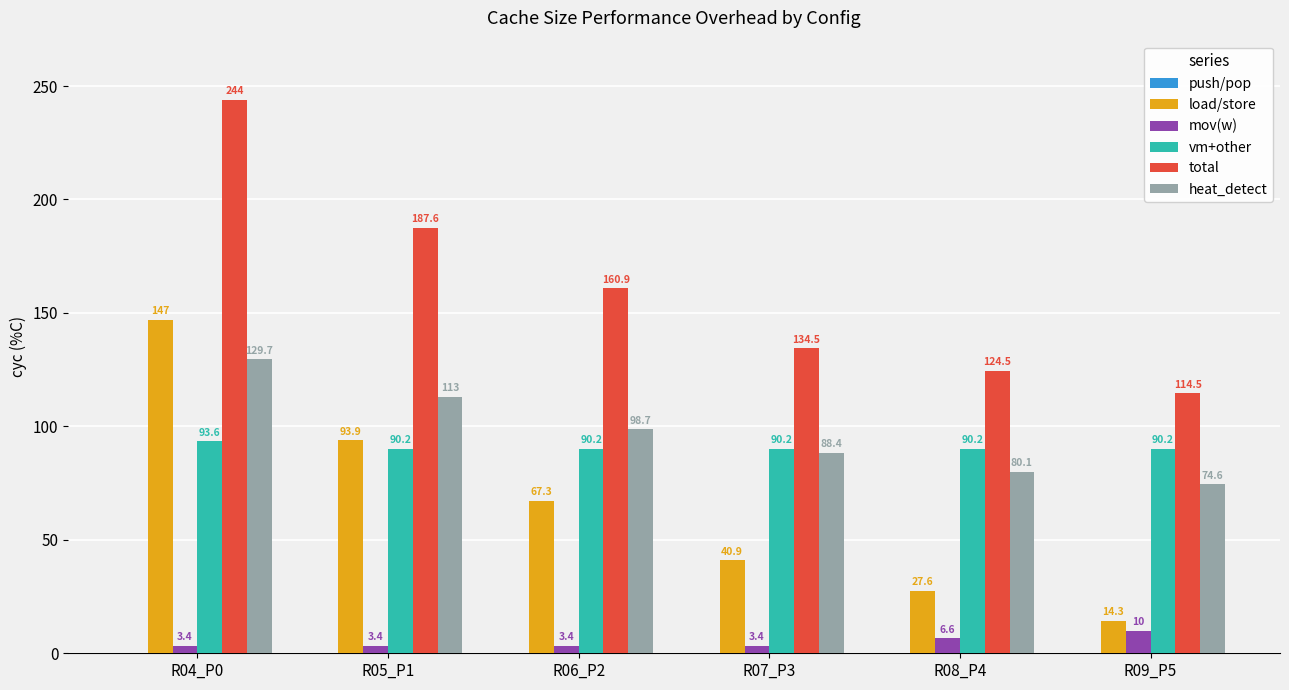

What is the sum of all mov(w) values?

30.2